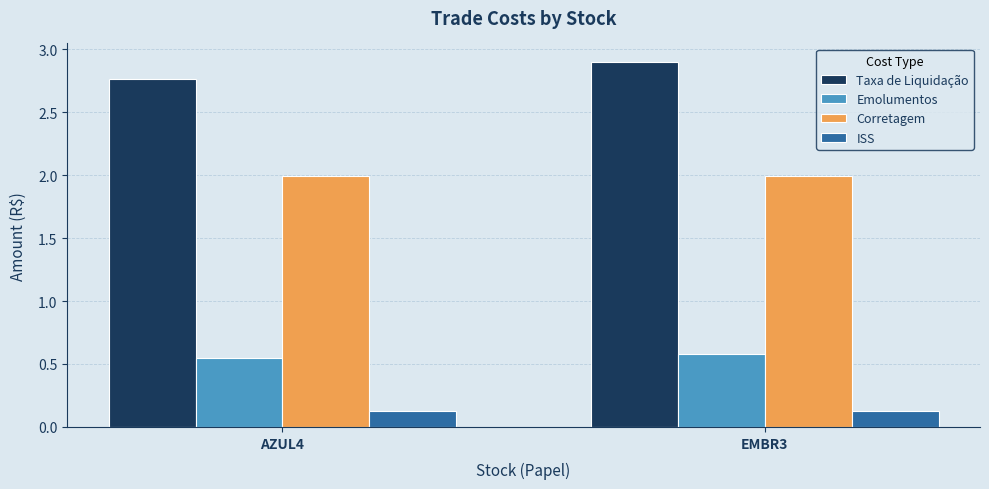

What is the difference between the maximum and minimum values in the Taxa de Liquidação series?

0.1